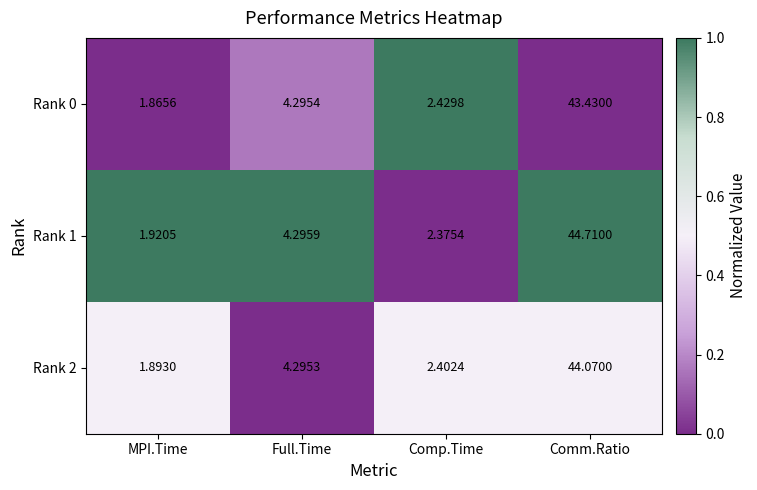

What is the total value across all series at Comp.Time?

7.2